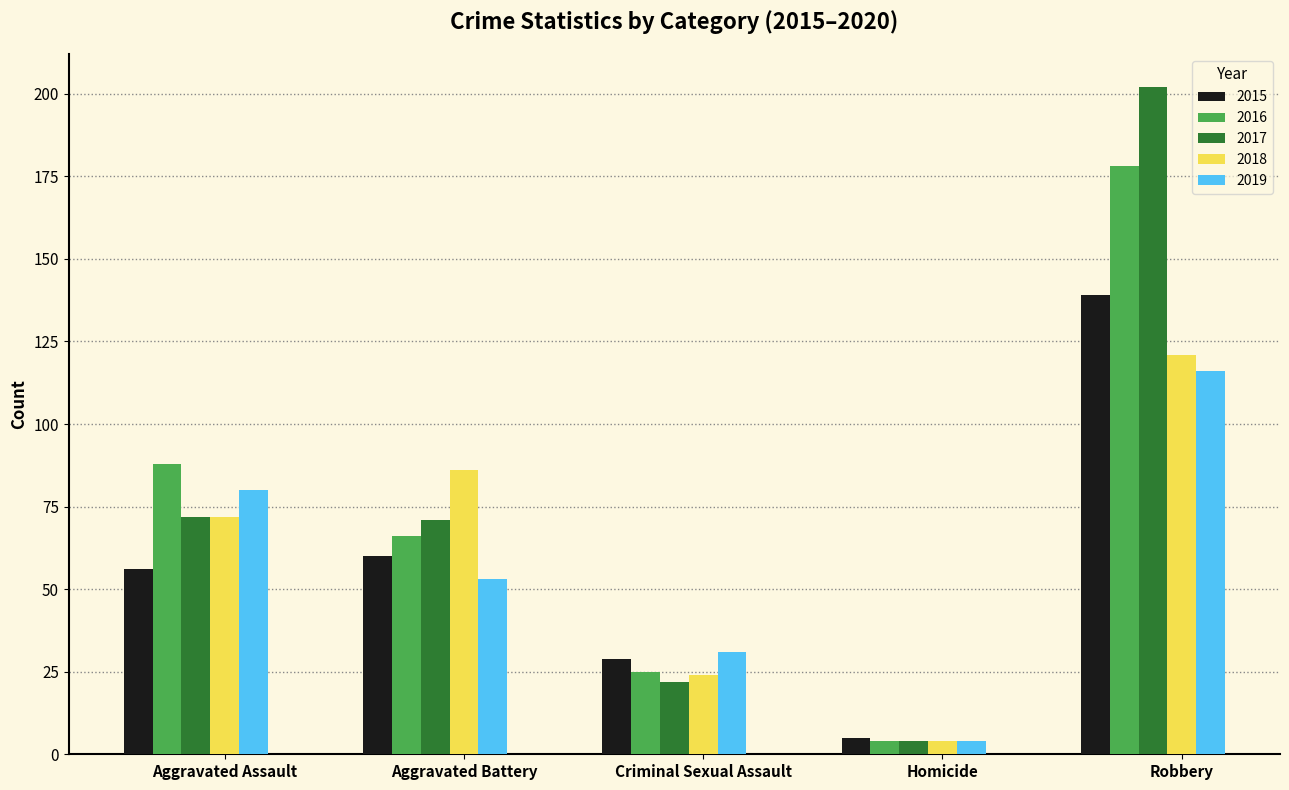

List the series in order of their peak value, lowest first.

2019, 2018, 2015, 2016, 2017